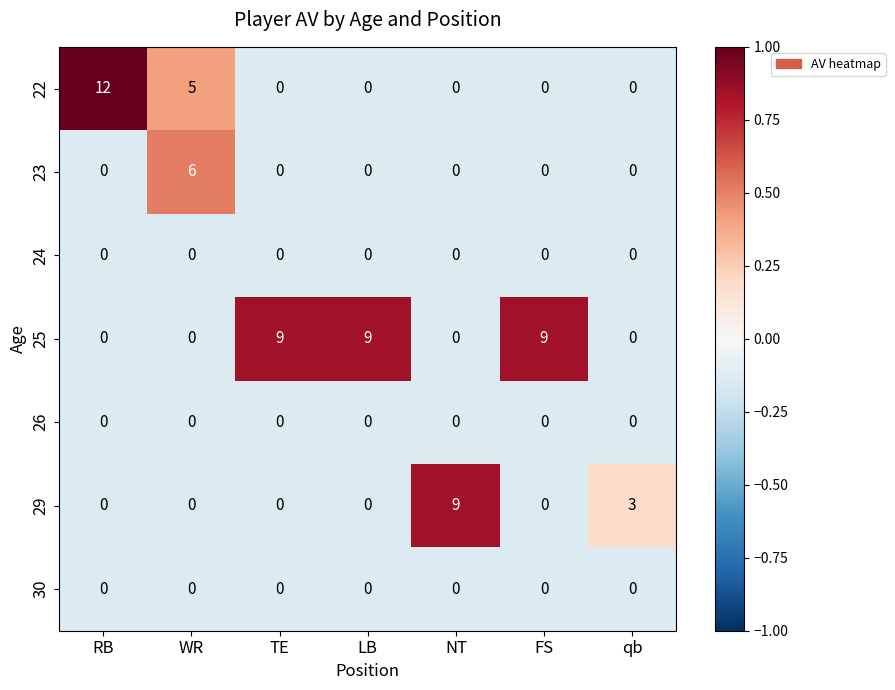

At how many categories does at least one series exceed 1?

7